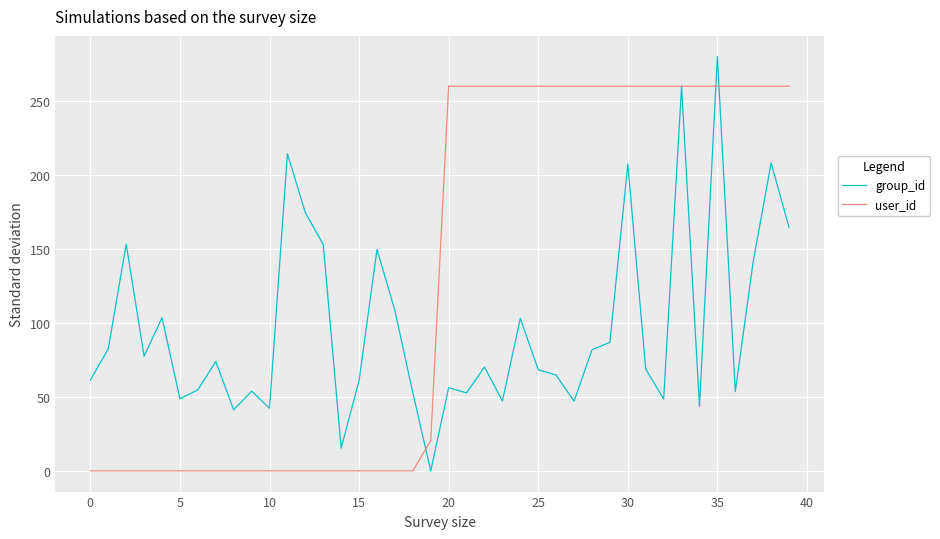

What is the highest value of the group_id series?

280.0